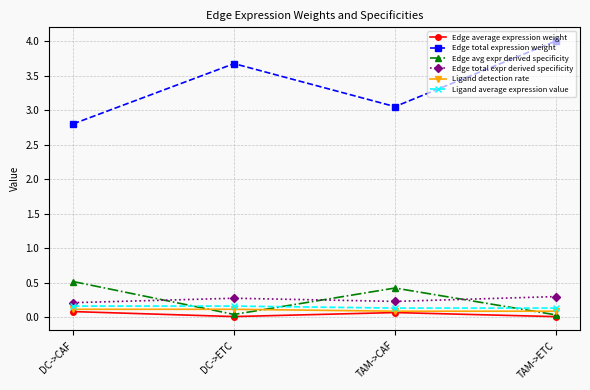

What is the label of the 3rd point from the right?

DC->ETC